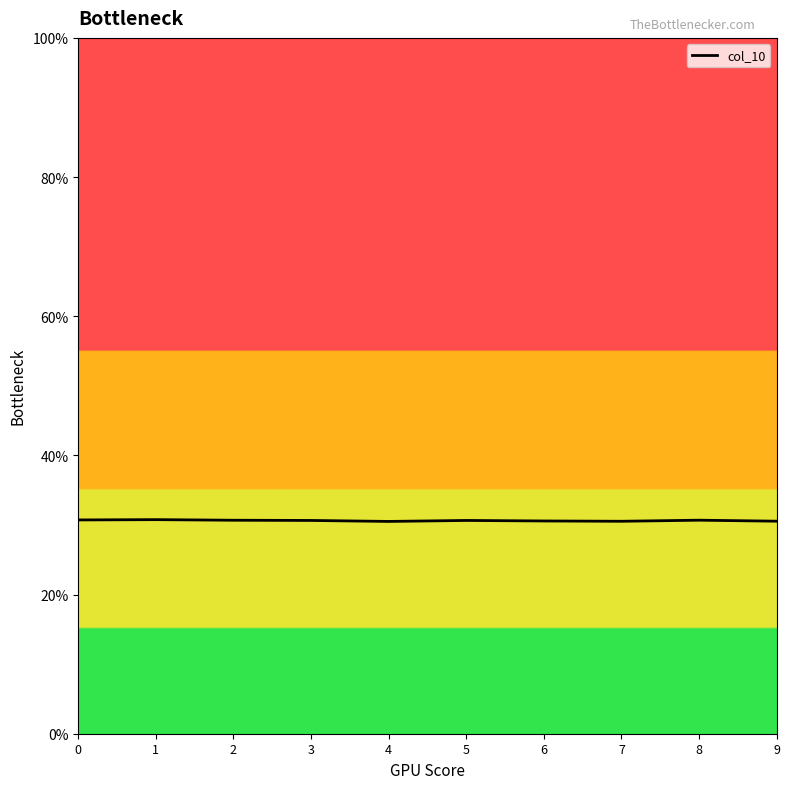

Is it true that the value at 6 is 0.3?

True